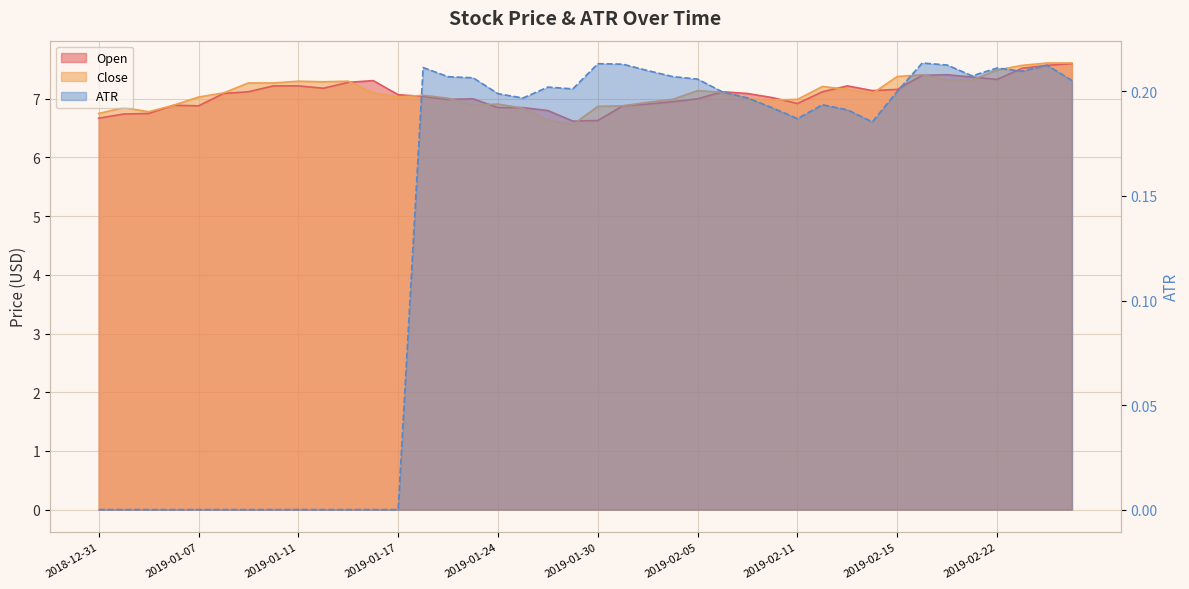

How many data points in ATR are above 0?

27